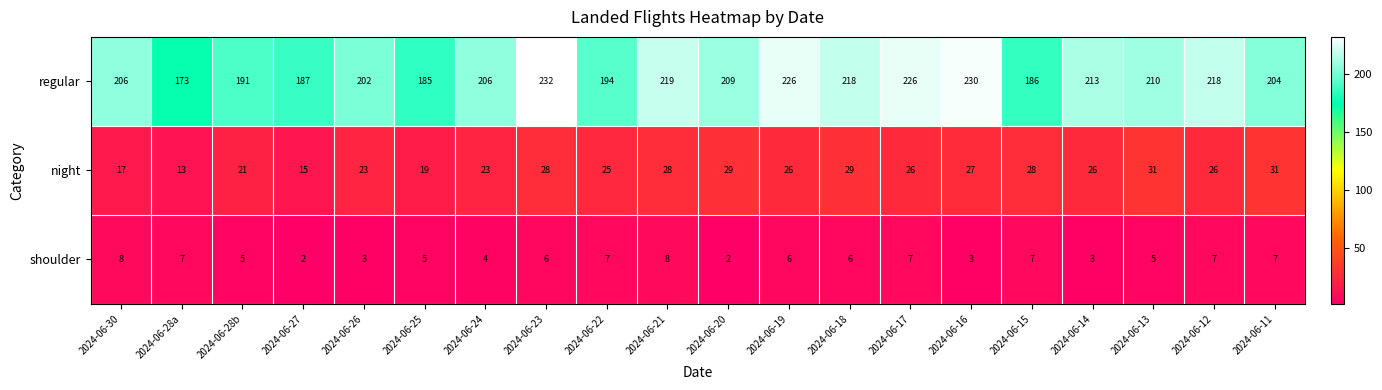

Which series has the largest total across all categories?

regular